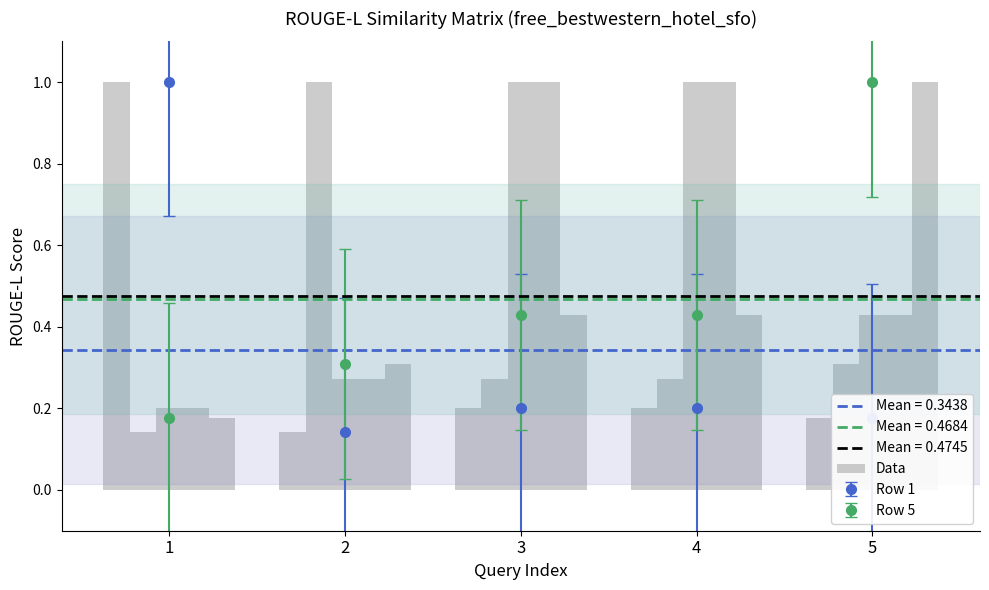

Where do Row 1 and Row 5 first cross each other?

1 and 2